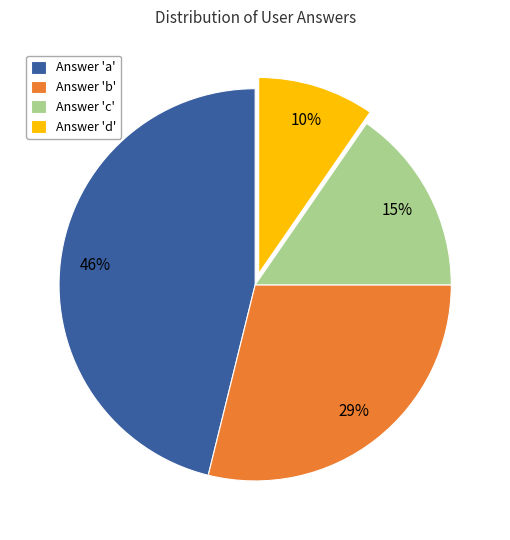

Count the number of slices in the pie.

4